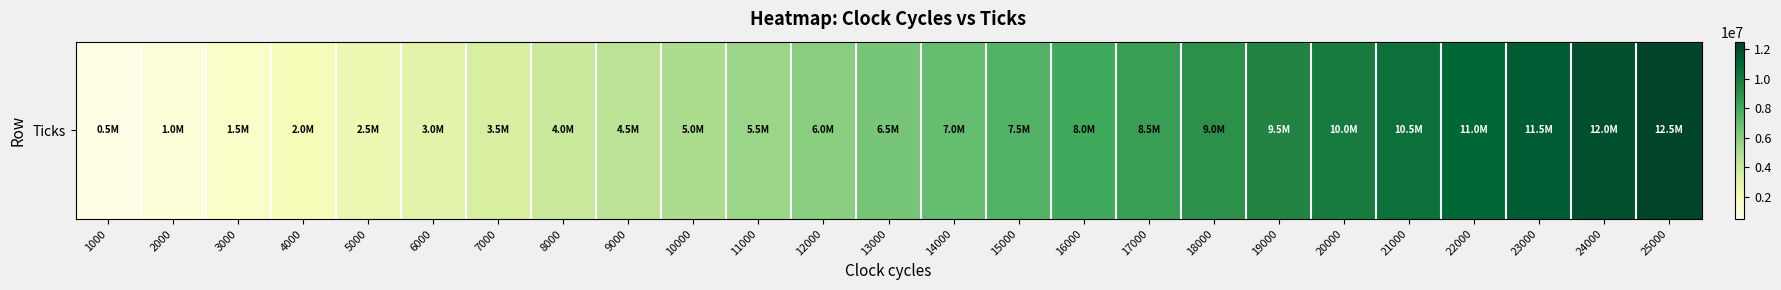

Reading right to left, extract all data points from this chart.

12500000	12000000	11500000	11000000	10500000	10000000	9500000	9000000	8500000	8000000	7500000	7000000	6500000	6000000	5500000	5000000	4500000	4000000	3500000	3000000	2500000	2000000	1500000	1000000	500000